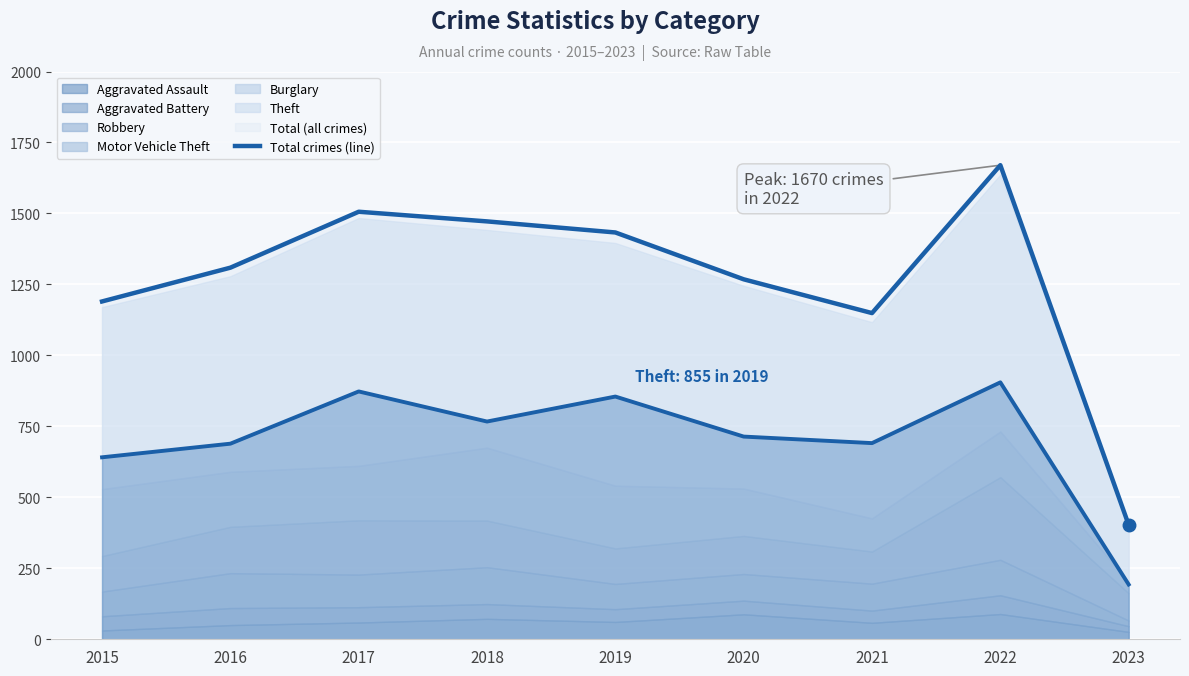

Which category has the lowest value across all series?

2023